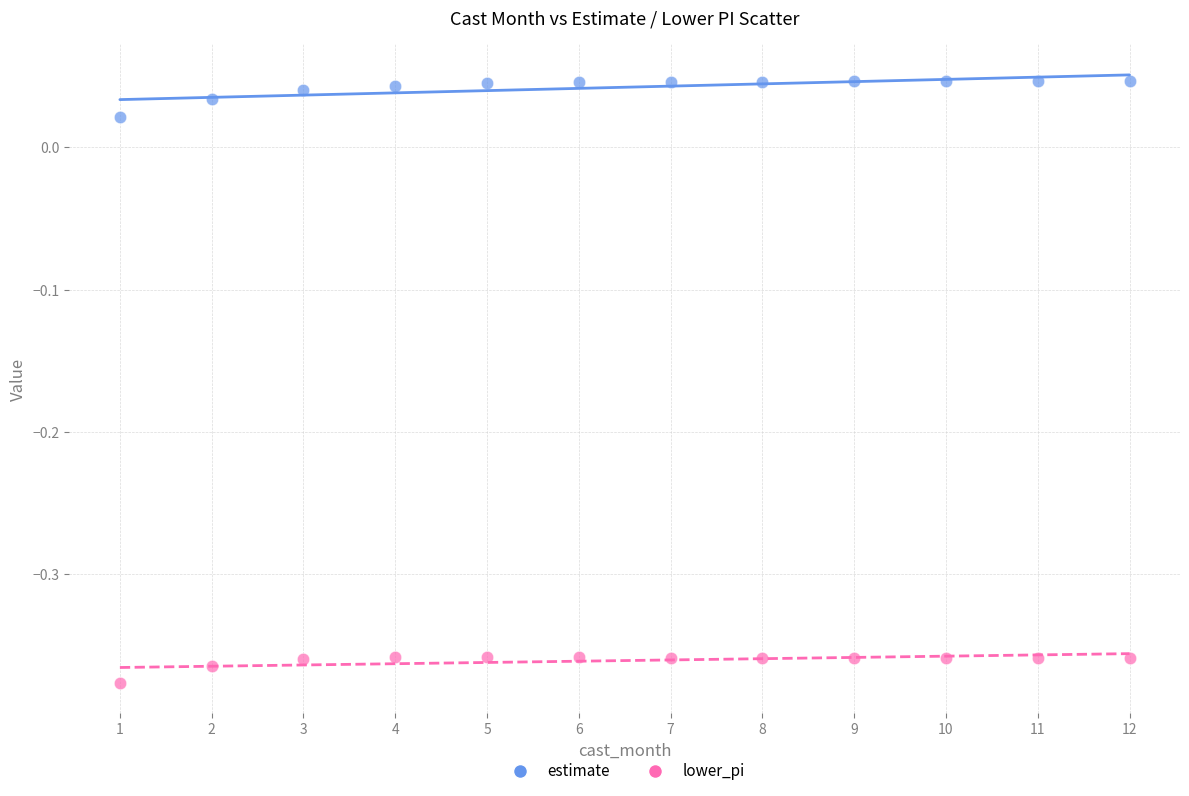

What are all the series names shown in the legend?

estimate, lower_pi